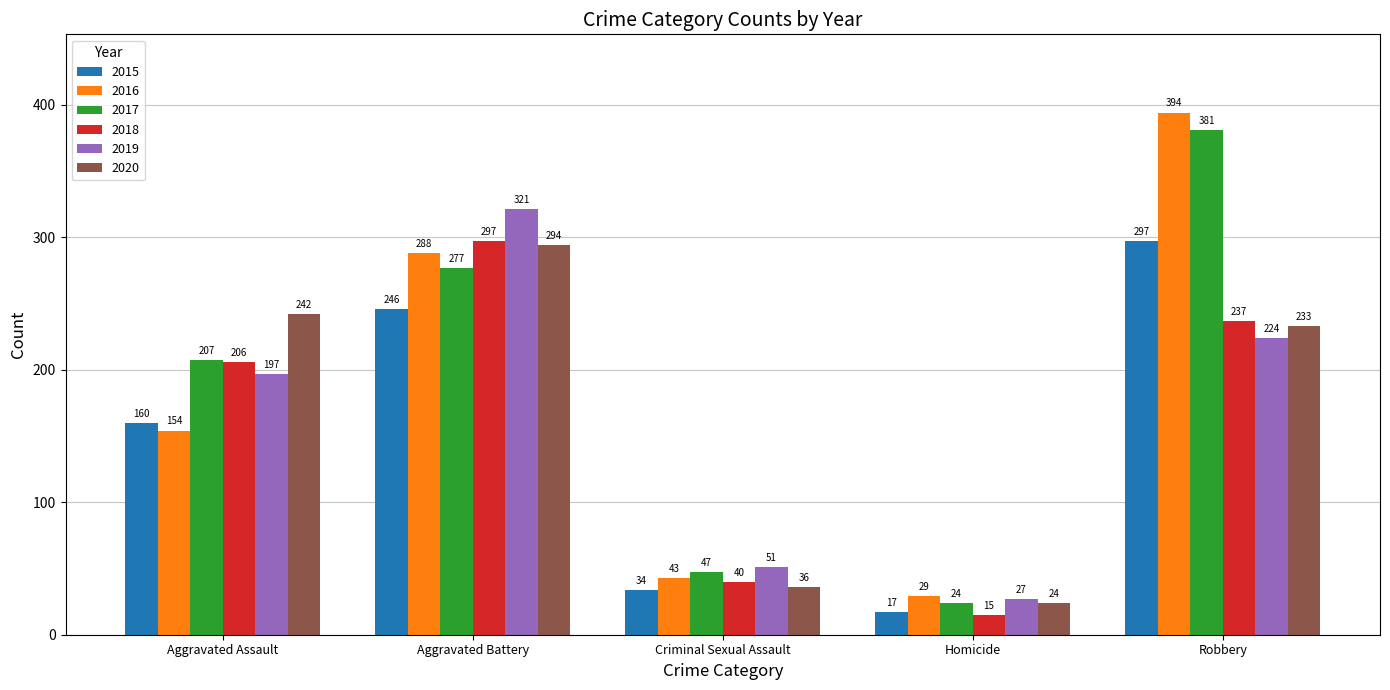

Is the value of 2015 at Aggravated Assault greater than the value of 2017 at Robbery?

No